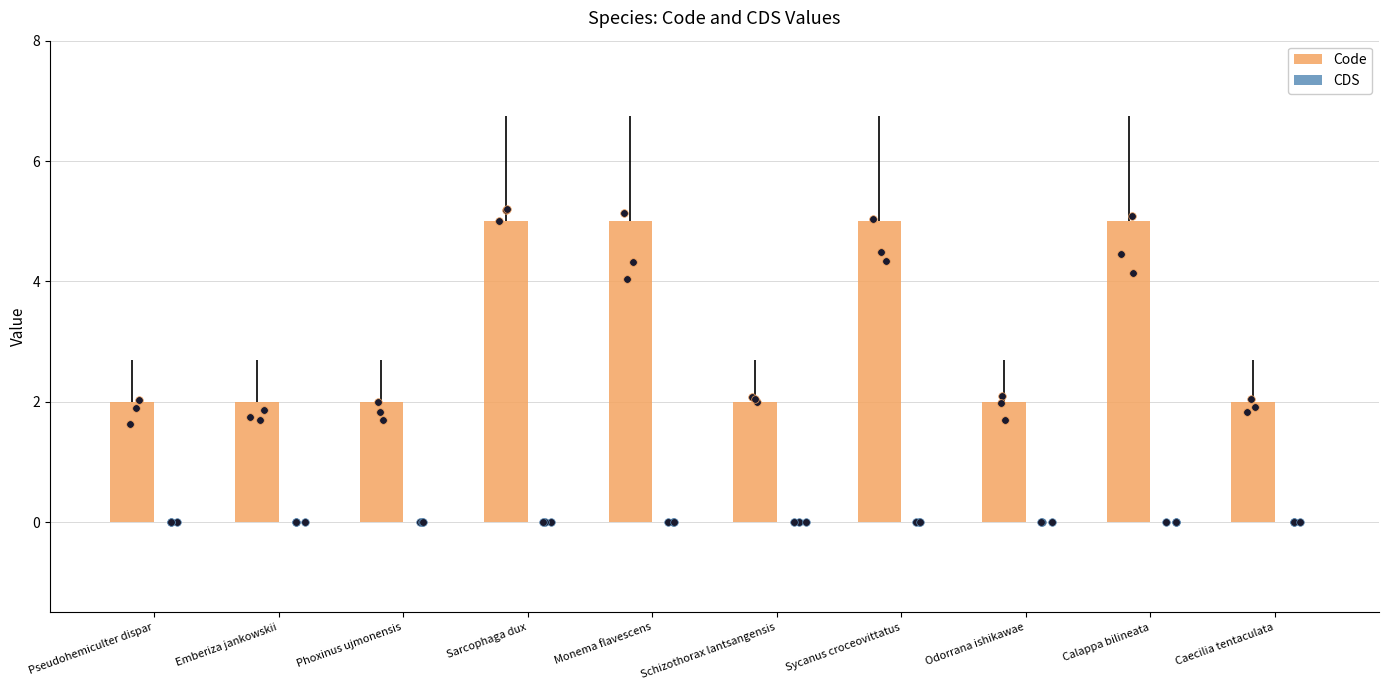

Which series reaches the maximum Y coordinate?

Code